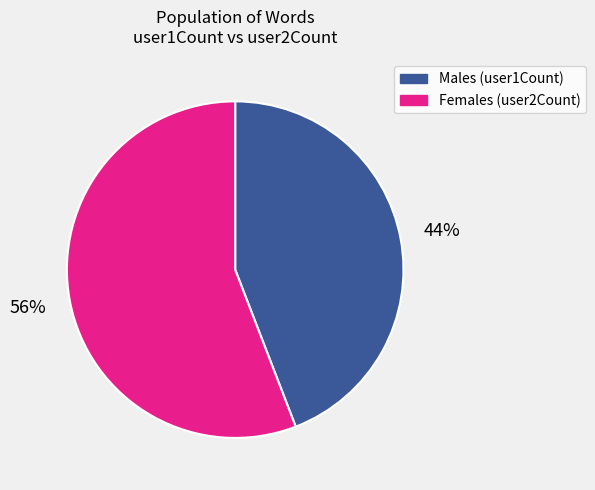

Does any single category account for the majority?

Yes